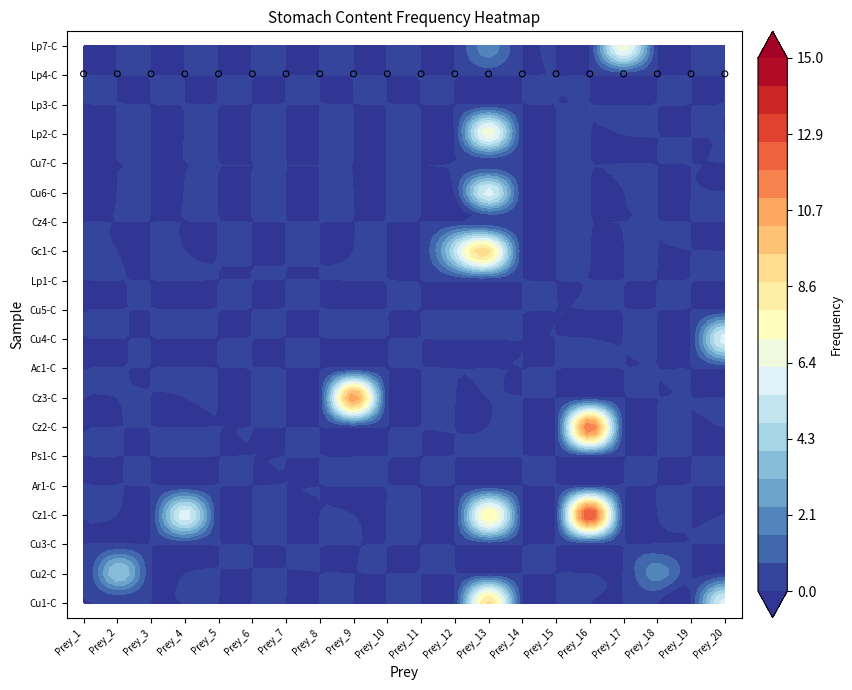

Is it true that Cz2-C equals -7 at 9?

False